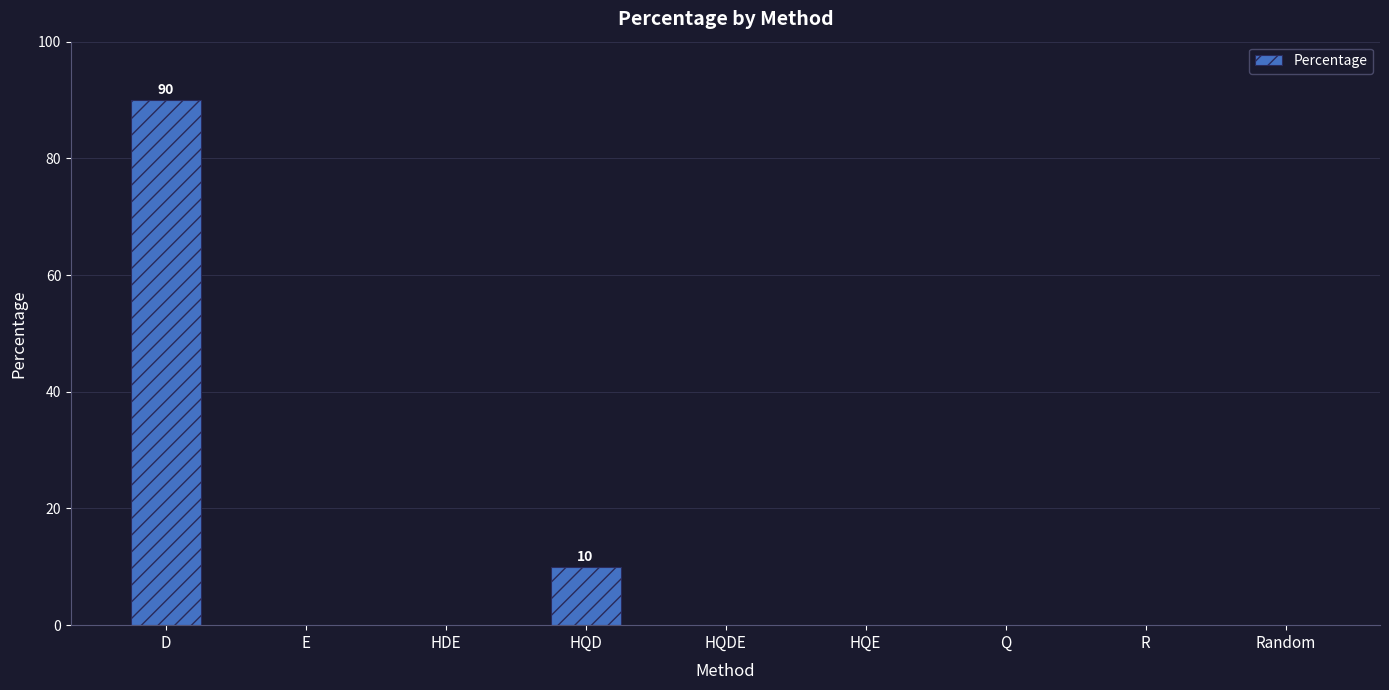

True or false: the data shows 0 at Q.

True